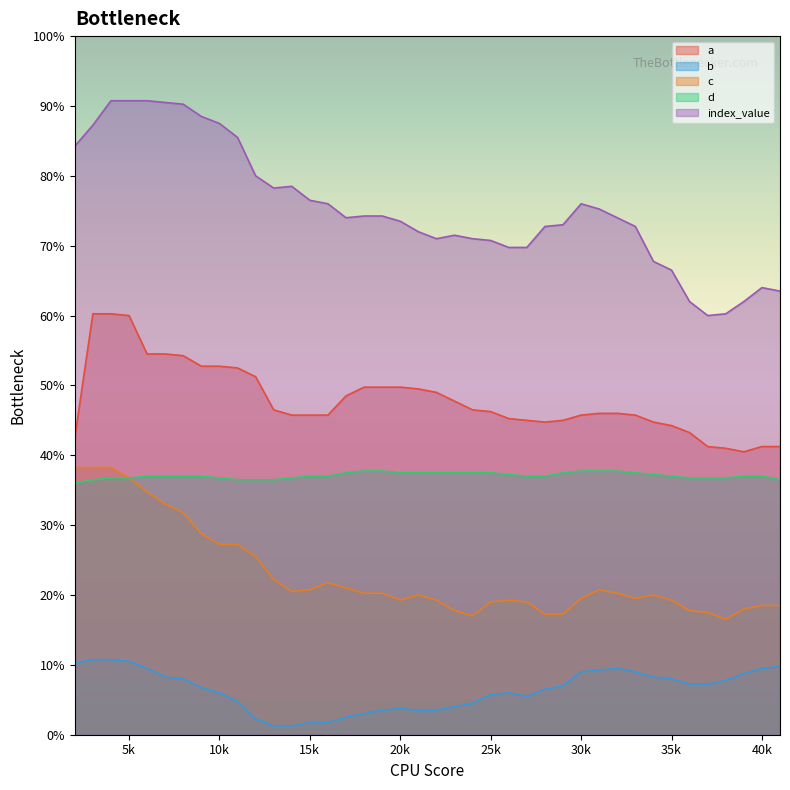

The d series shows 214 at 26. True or false?

False